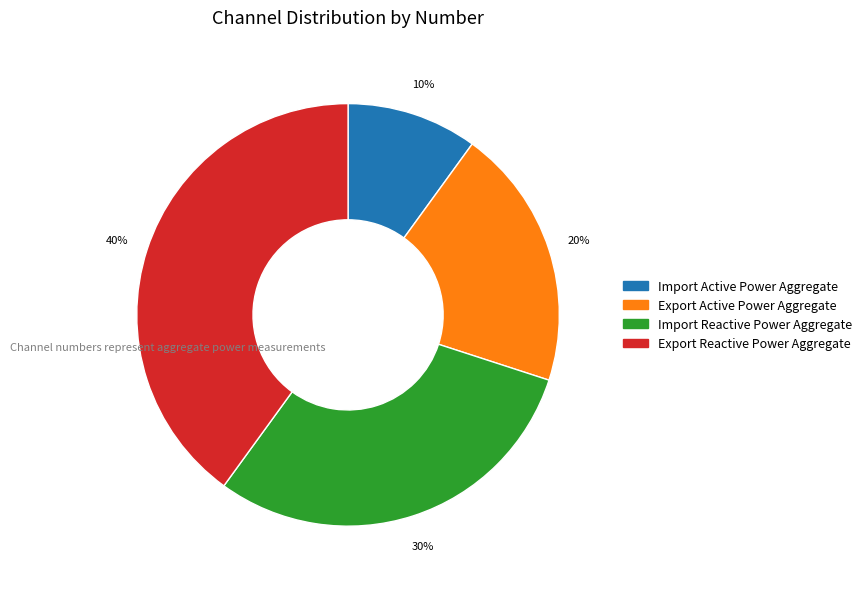

What percentage is the Export Active Power Aggregate slice, to the nearest percent?

20%